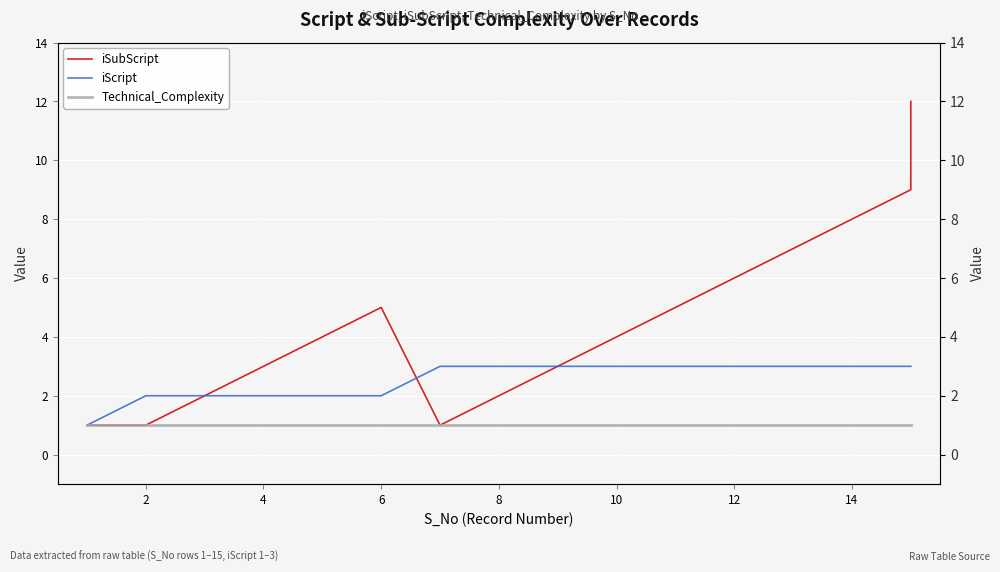

What is the highest value of the iSubScript series?

12